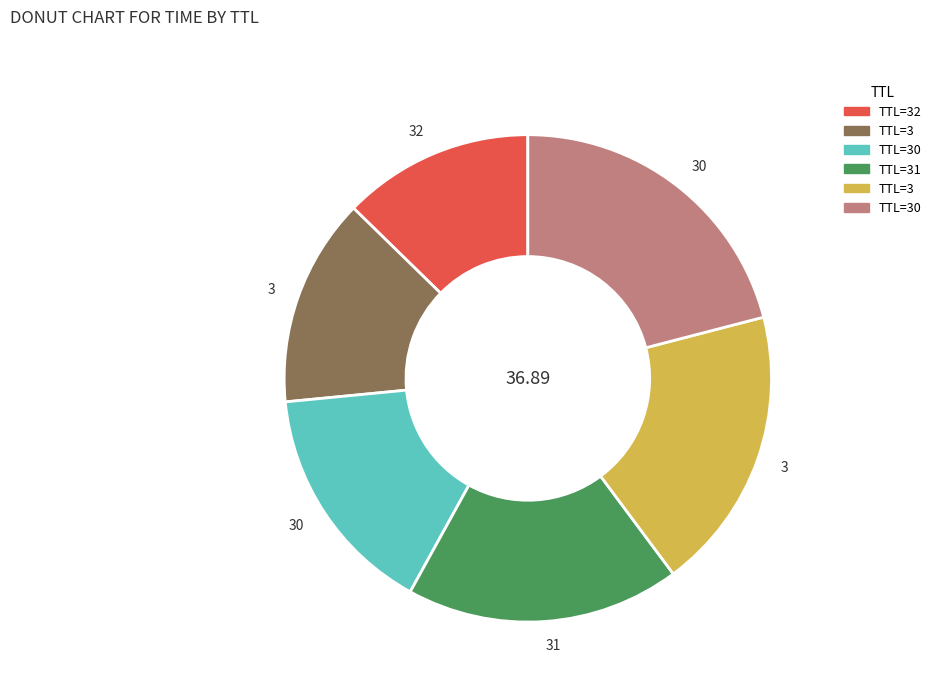

Does any single category account for the majority?

No